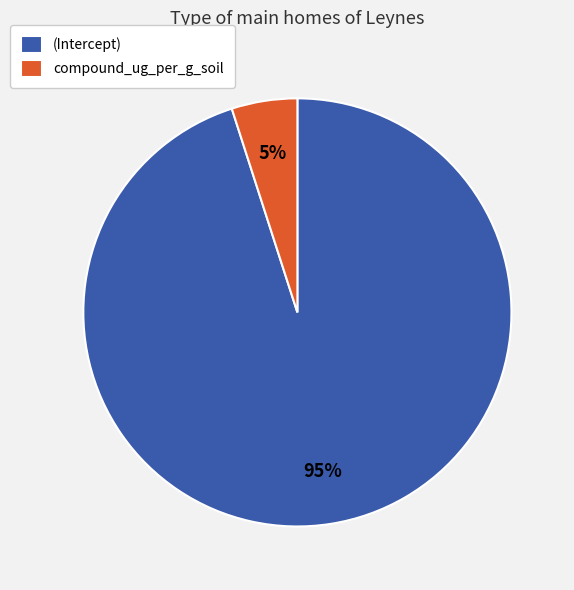

How many segments does this pie chart have?

2